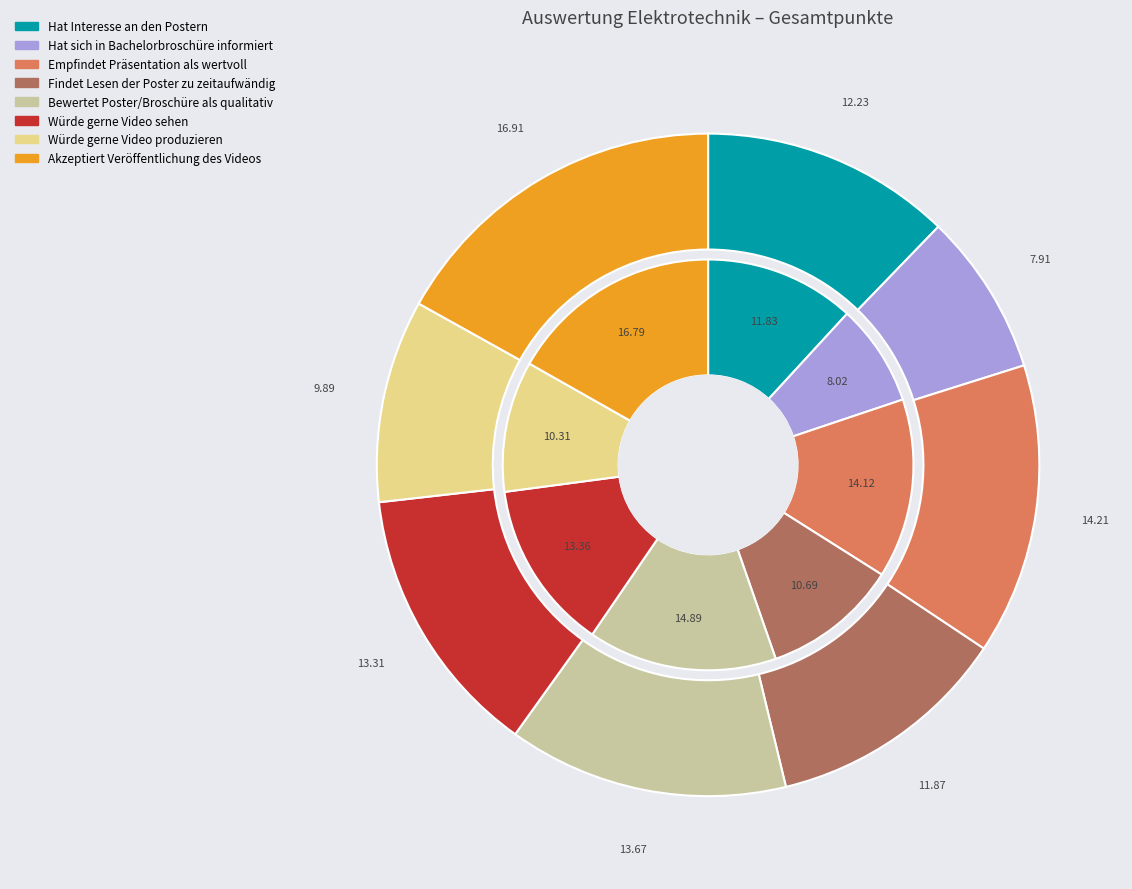

Combined, do Findet Lesen der Poster zu zeitaufwändig and Würde gerne Video produzieren account for over 50%?

No